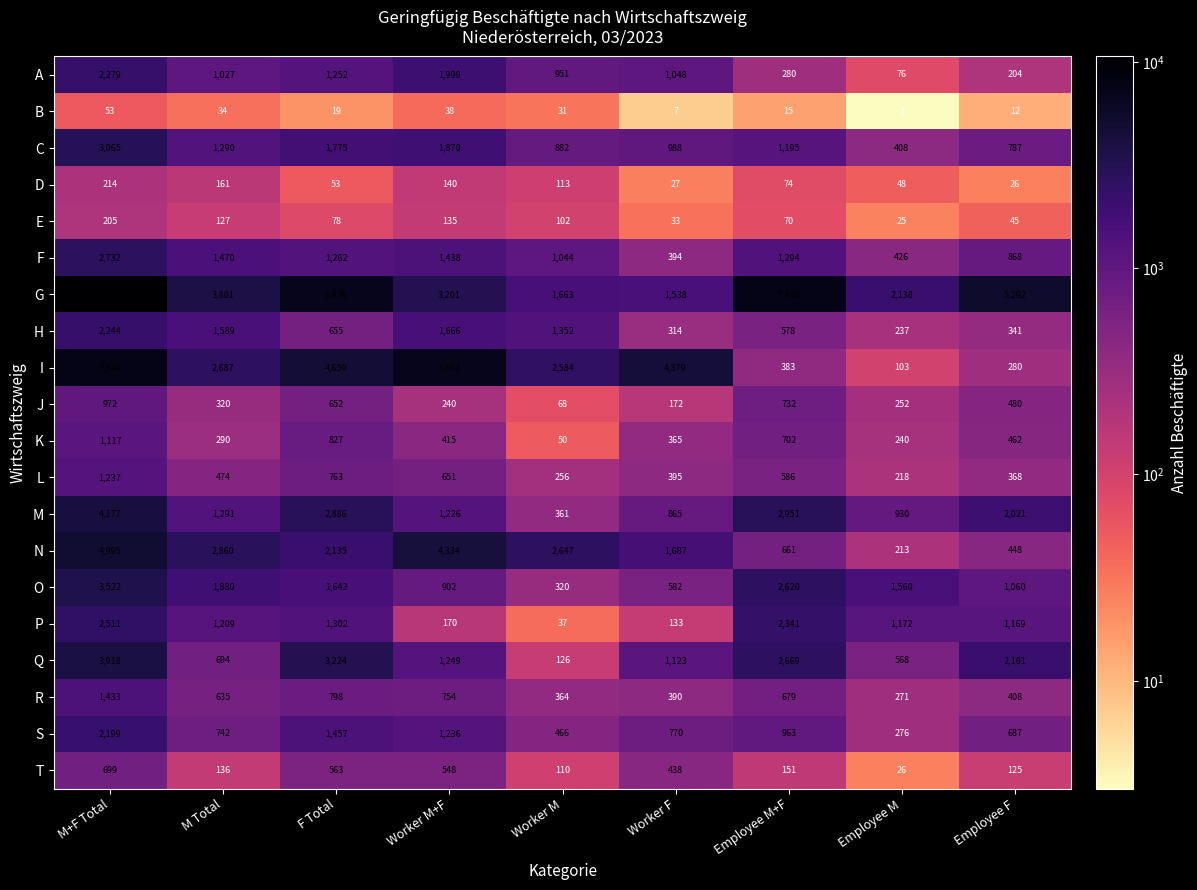

At which category is the sum across all series the highest?

M+F Total